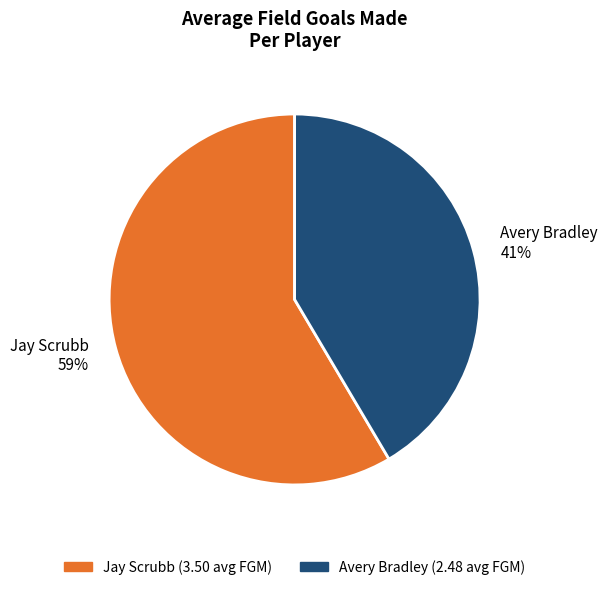

Which has a higher value, Jay Scrubb 59% or Avery Bradley 41%?

Jay Scrubb 59%